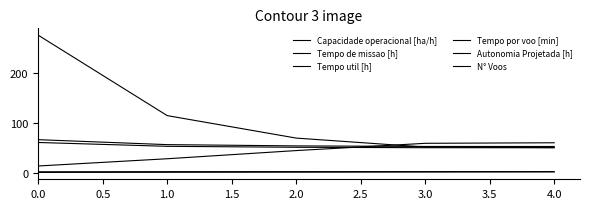

Is this an area chart (filled region under the line)?

No